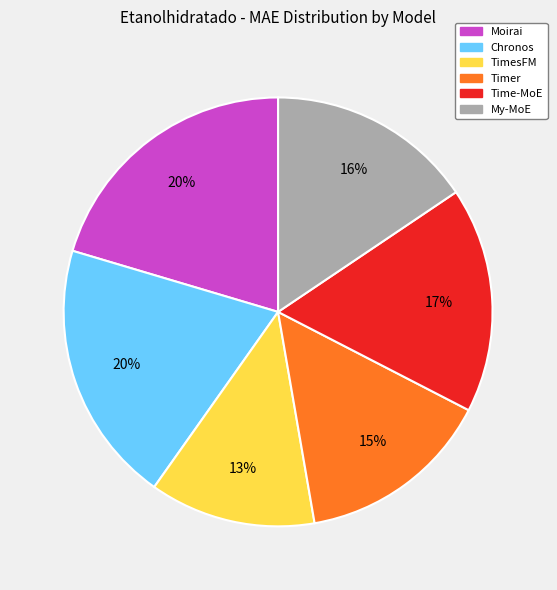

The Timer slice represents 1% of the pie. True or false?

False